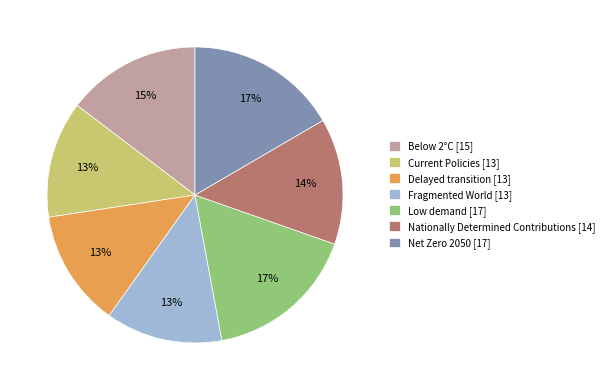

The Nationally Determined Contributions slice represents 7% of the pie. True or false?

False